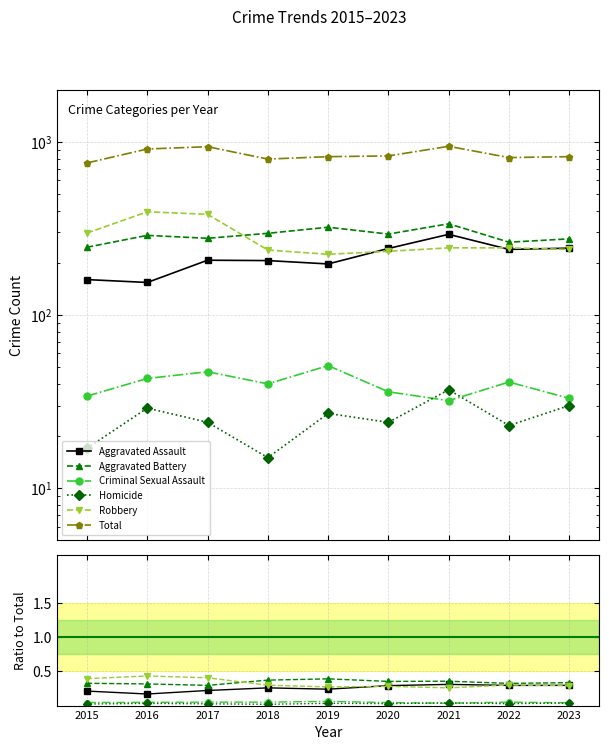

Which has a higher value, 2017 or 2019?

2019